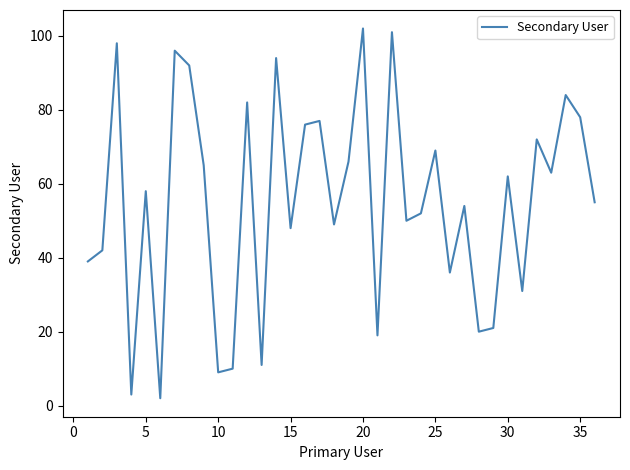

Does the chart have visible grid lines?

No